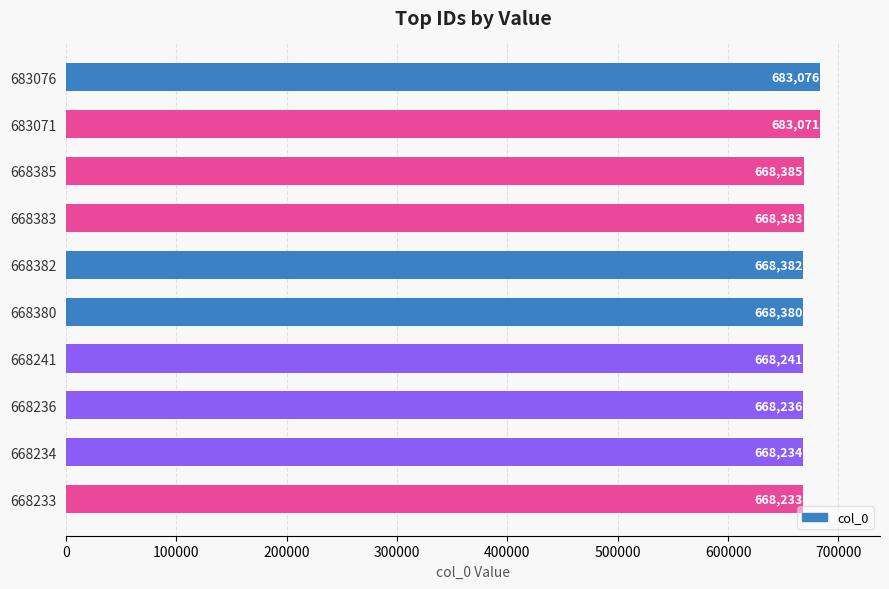

How many categories are shown in the chart?

10